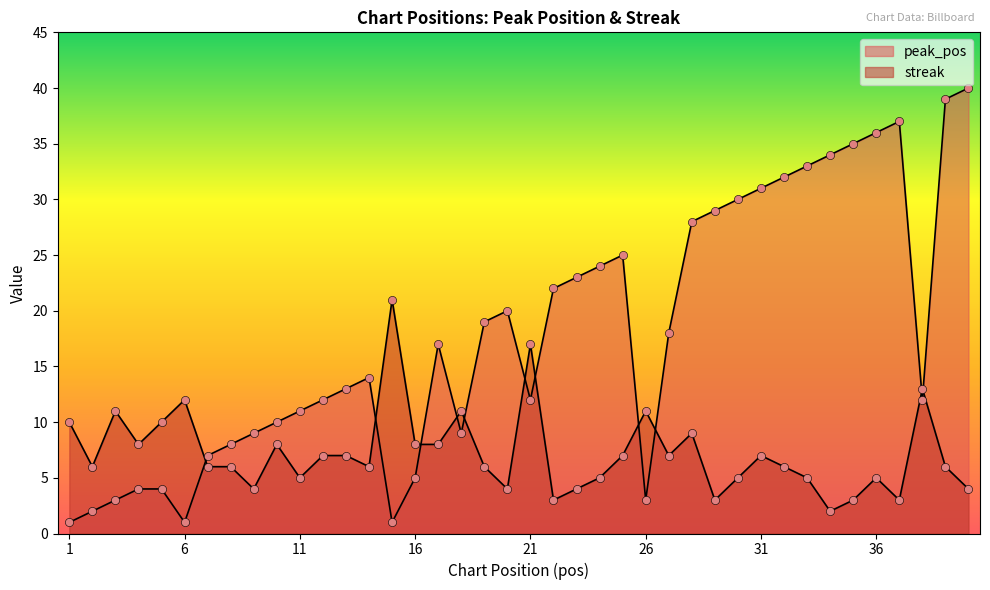

Which series contains the lowest Y value?

peak_pos